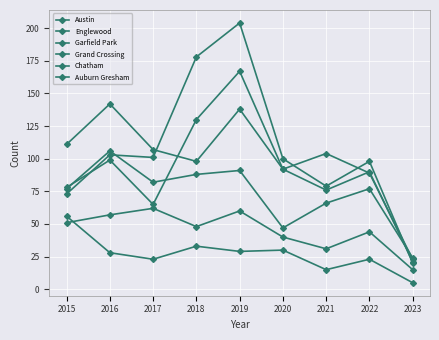

How many lines are shown in the chart?

6